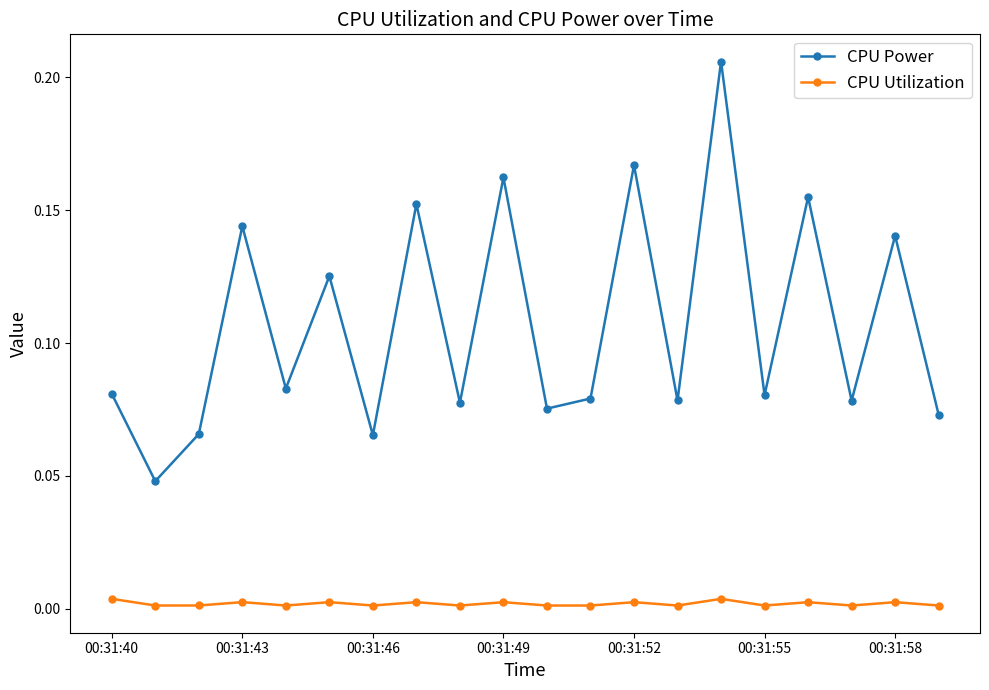

Which series has the widest spread of values?

CPU Power